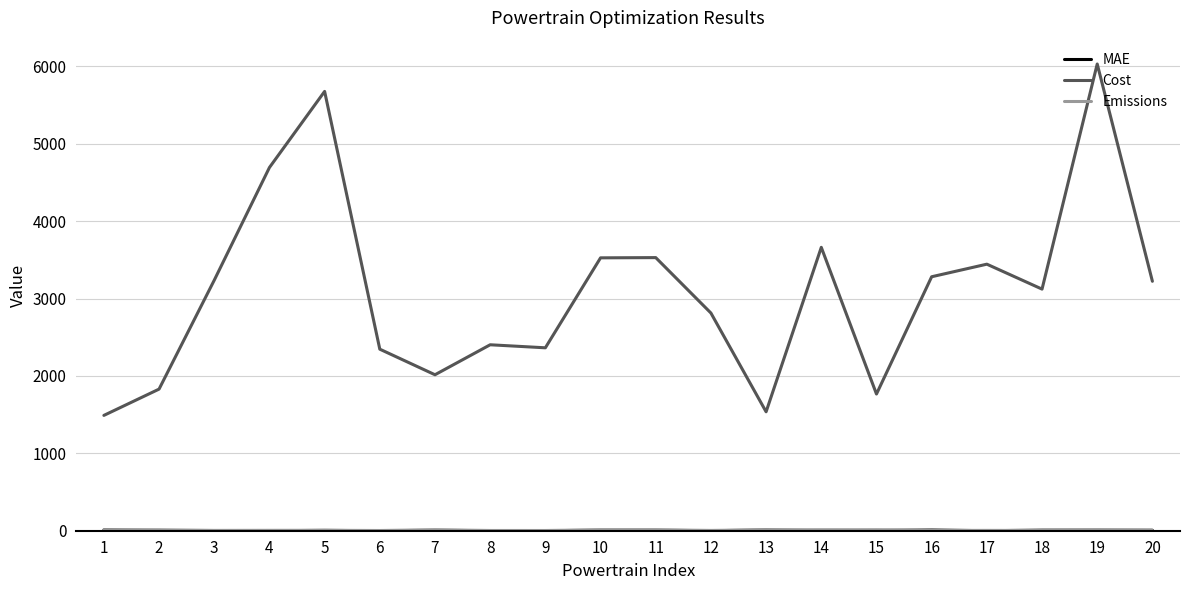

Which series has the largest range (max minus min)?

Cost